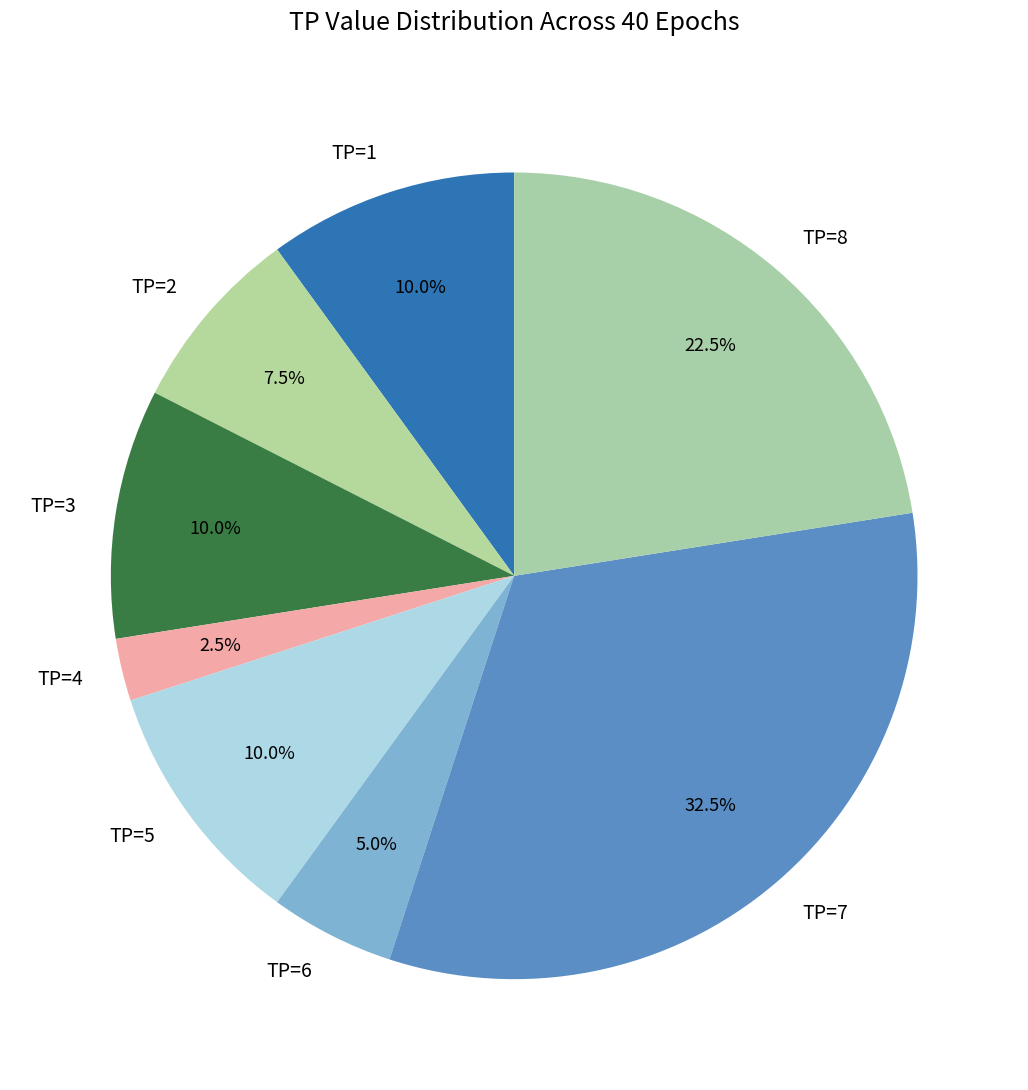

What is the ratio of the value at TP=6 to the value at TP=3?

0.5